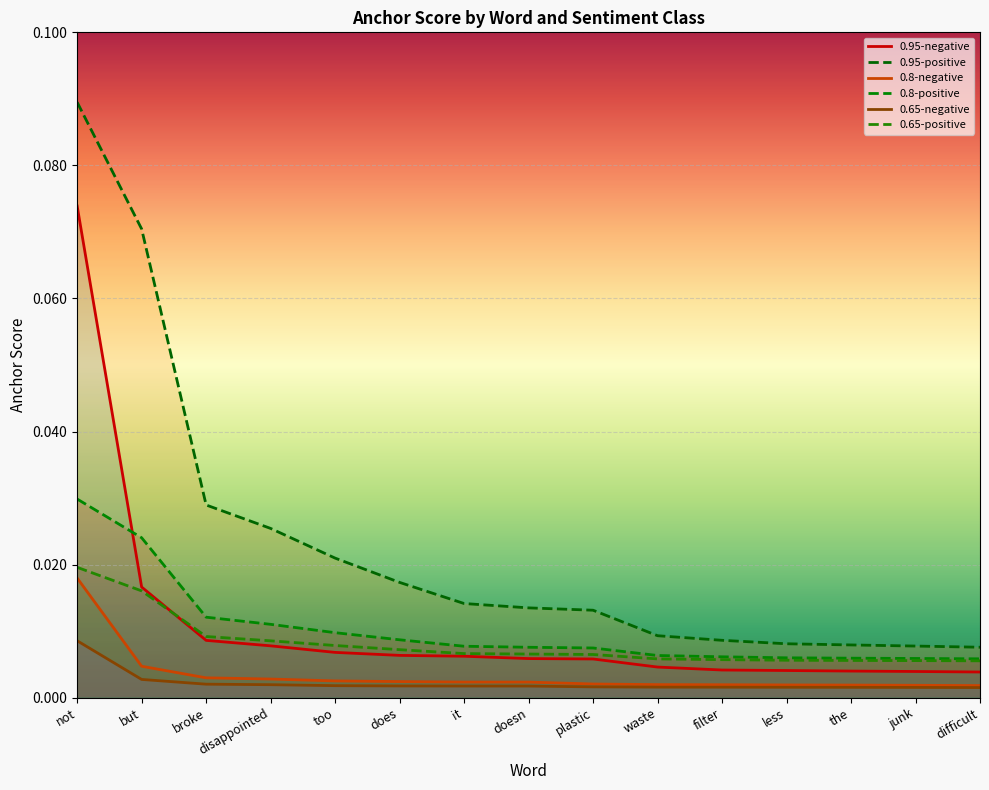

At which category is the sum across all series the highest?

not